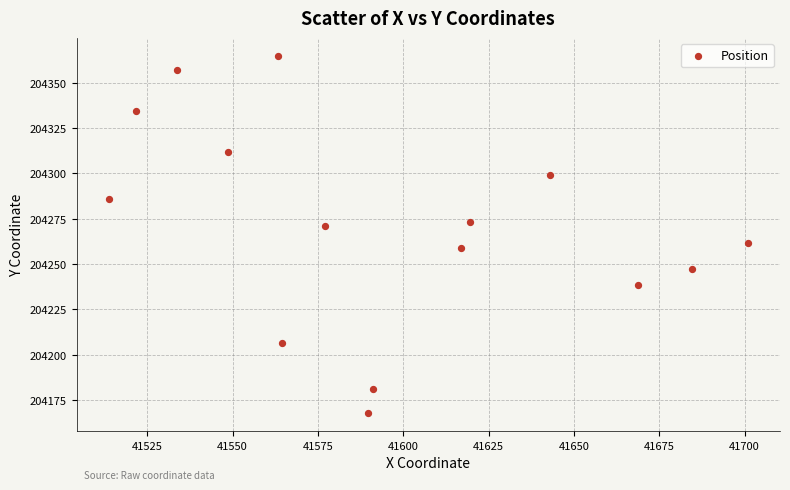

What is the range of X values (max minus min)?

187.4